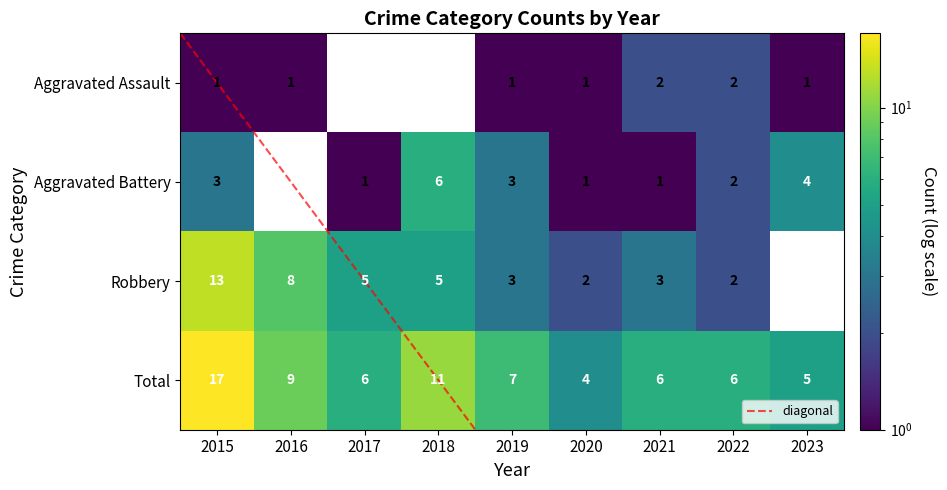

Rank the series by their average value, from lowest to highest.

Aggravated Assault, Aggravated Battery, Robbery, Total